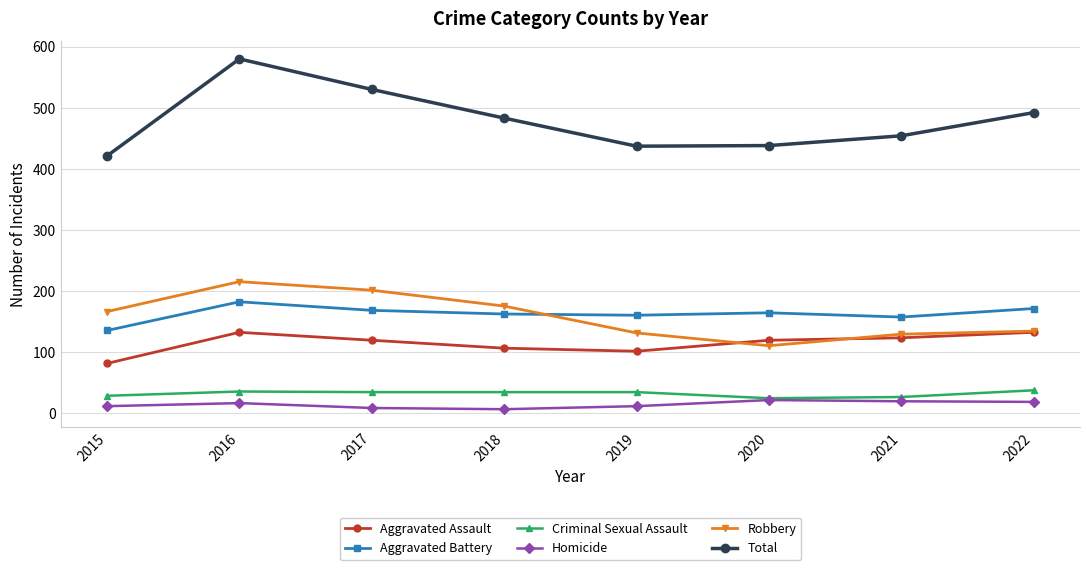

True or false: Robbery and Aggravated Battery intersect in this chart.

True